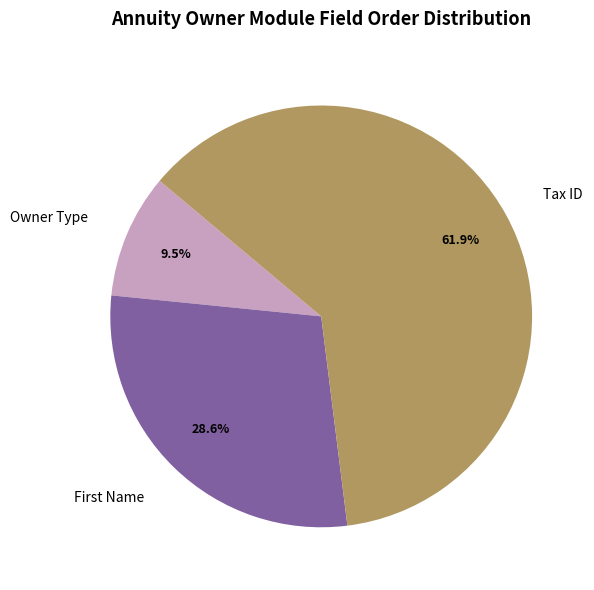

Rank the categories by value from lowest to highest.

Owner Type, First Name, Tax ID